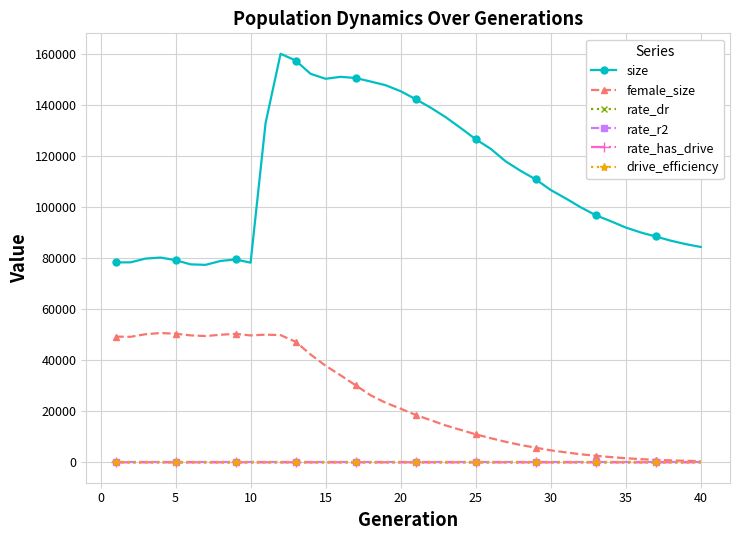

At how many categories does at least one series exceed 73181?

40